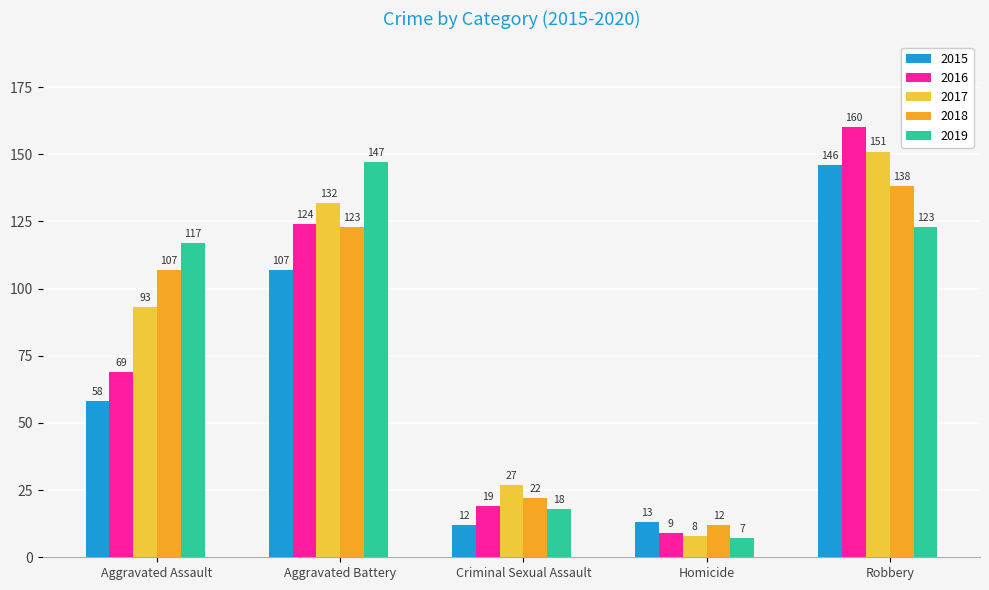

The value of 2019 at Homicide is 7. True or false?

True